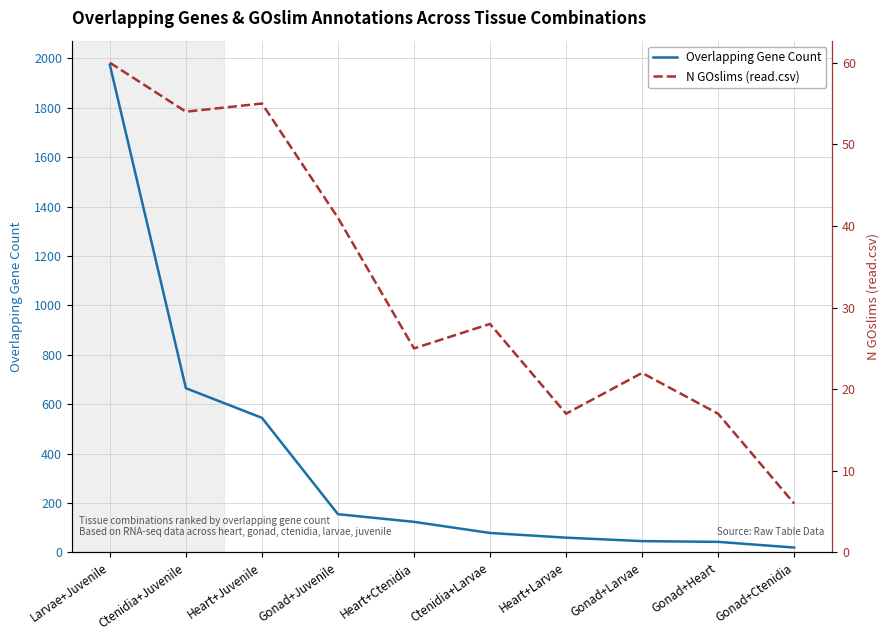

Which category has the highest value in the Overlapping Gene Count series?

Larvae+Juvenile